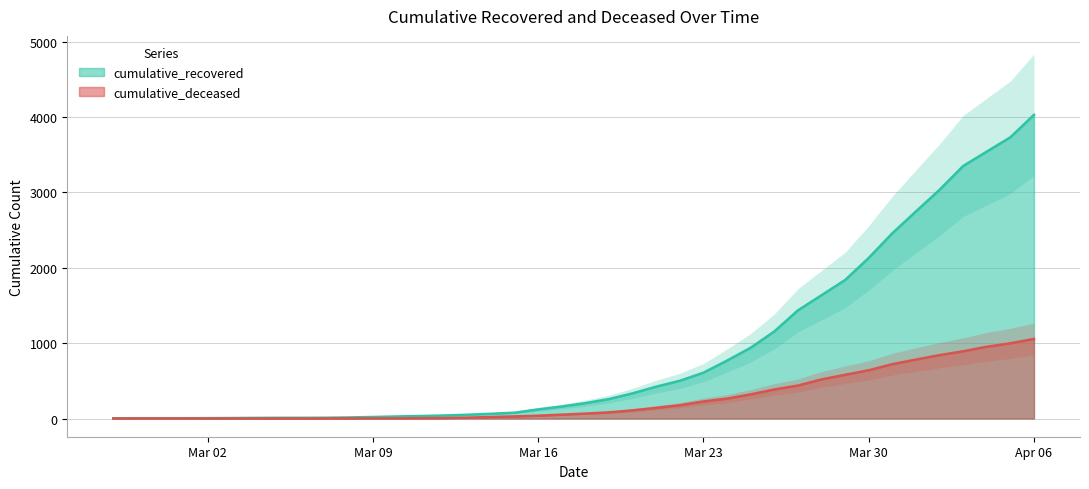

What is the total value across all series at 2020-03-08?

16